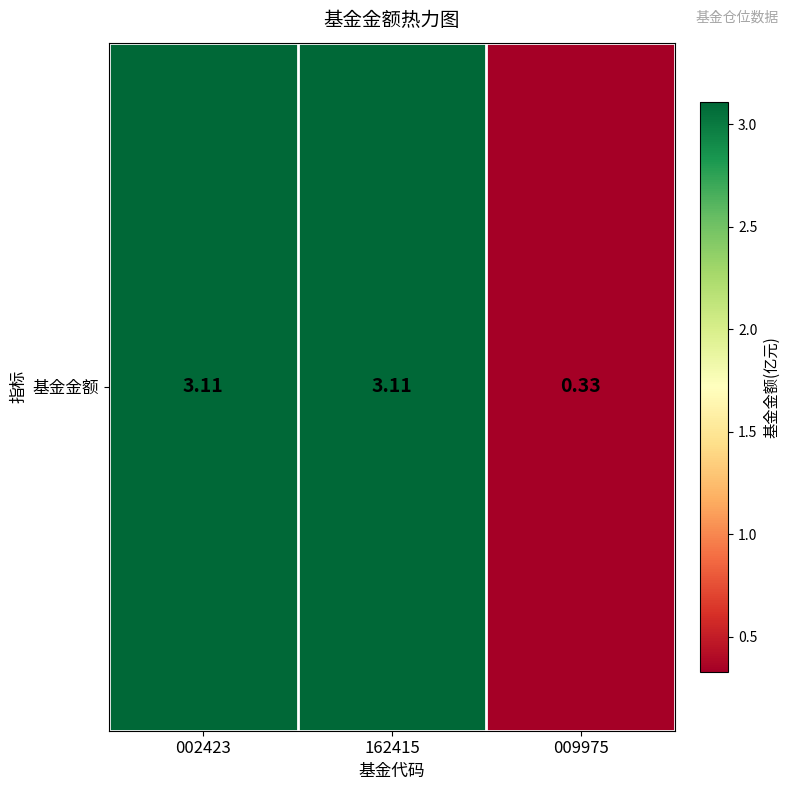

What is the difference between the maximum and minimum values?

2.8